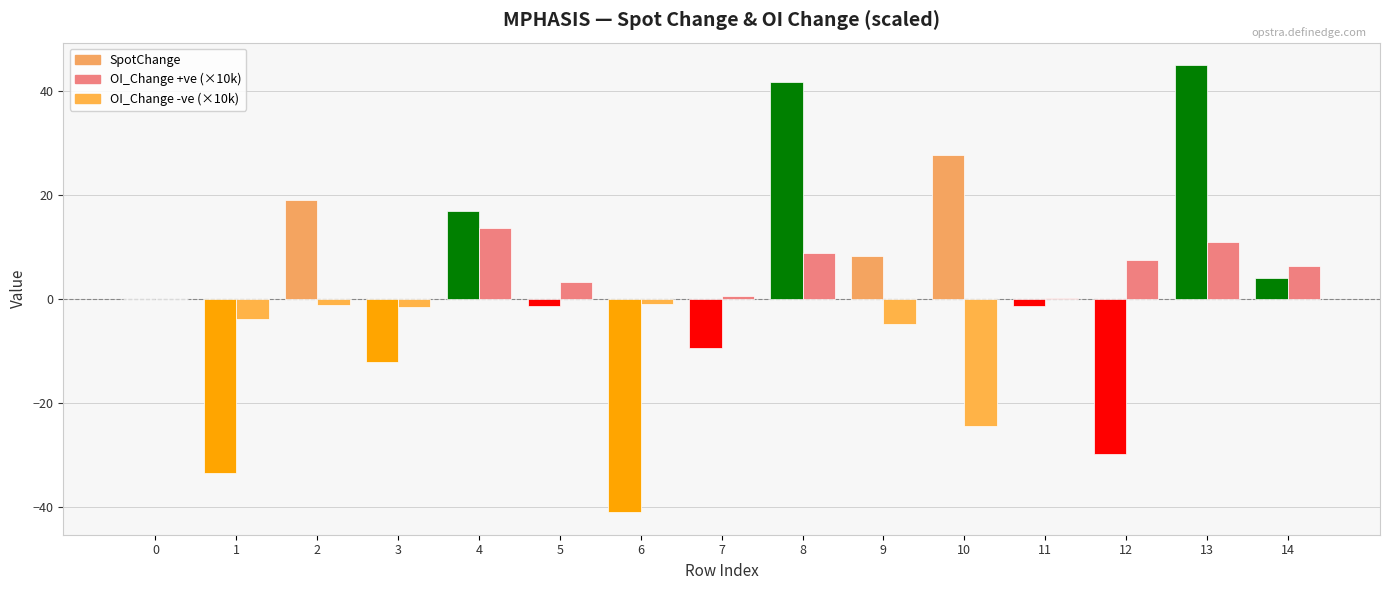

At which category is the sum across all series the highest?

13